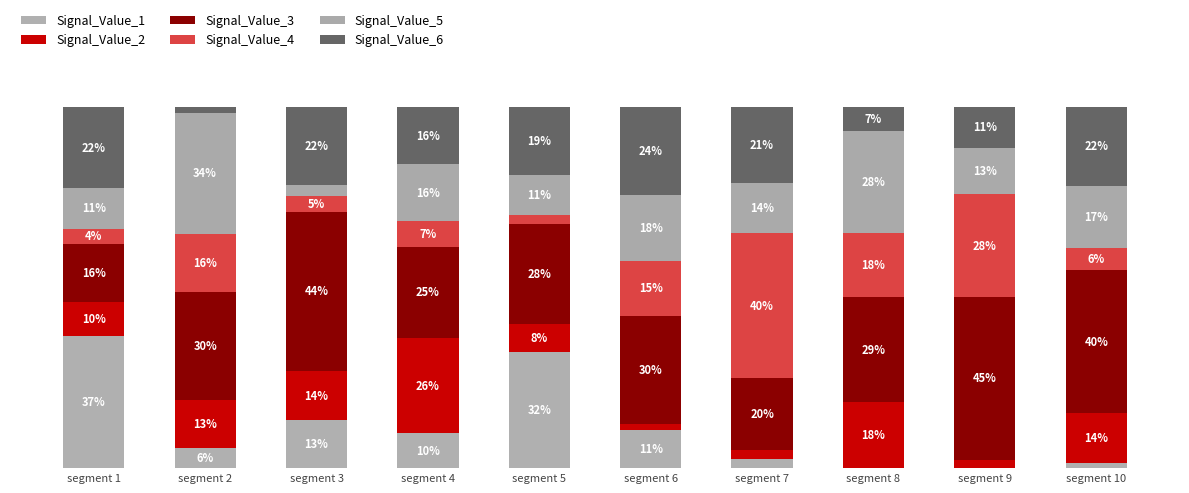

What is the average value of the Signal_Value_3 series?

30.7